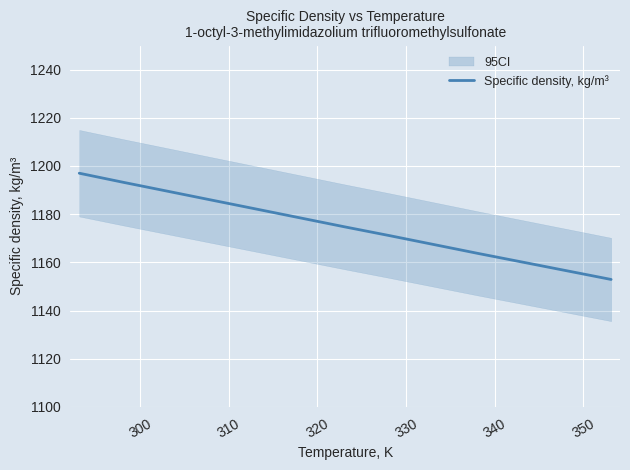

True or false: there are more than 0 points higher than both neighbors.

False